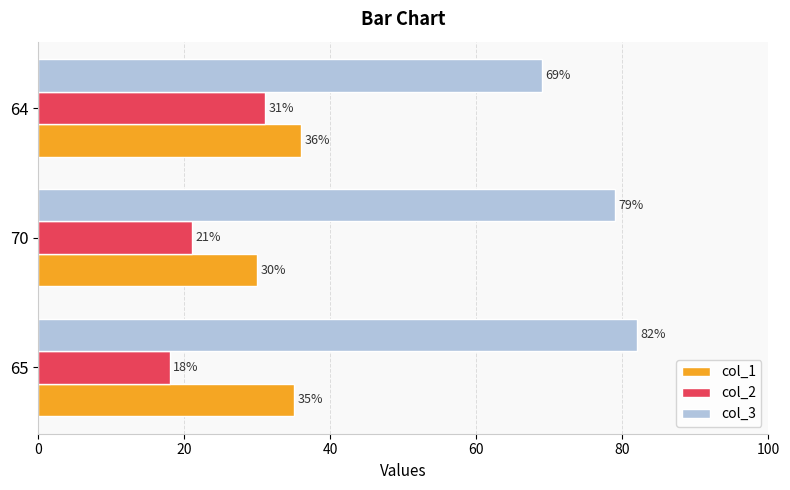

Count the col_1 values in the range 30 to 36.

3